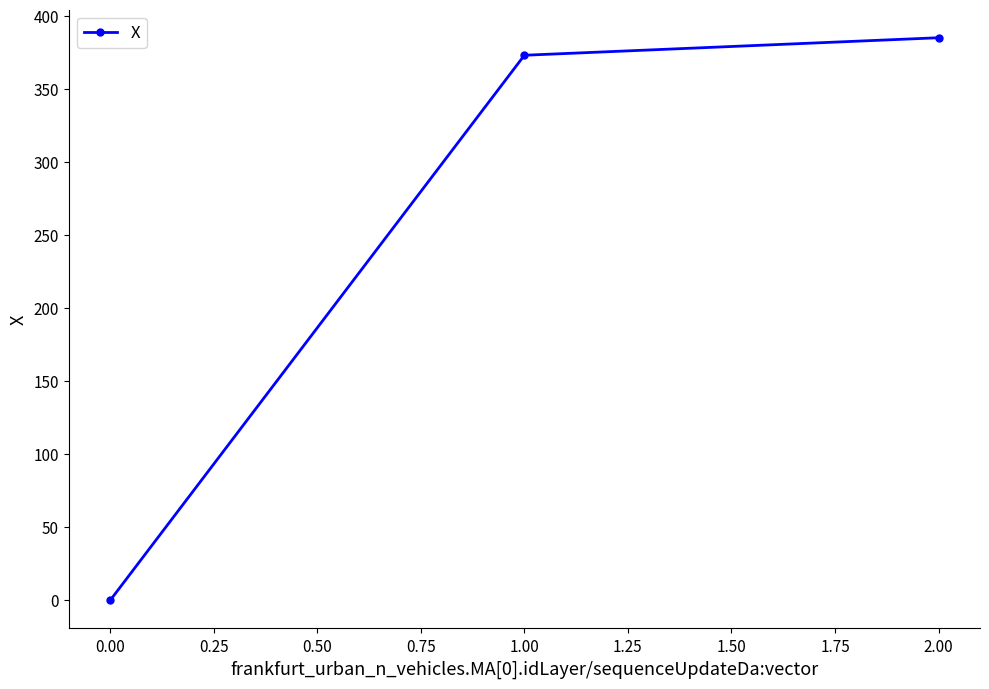

Is it true that the value at 1.00 is 125.3?

False